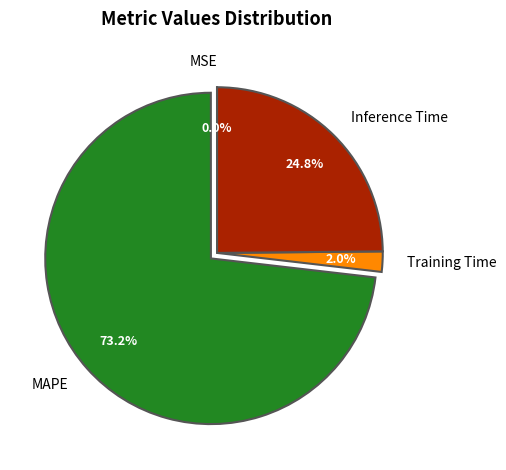

Is there any slice that represents more than half of the pie?

Yes